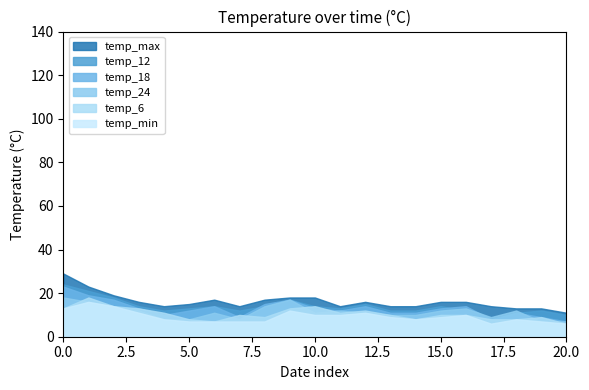

What is the greatest value displayed?

29